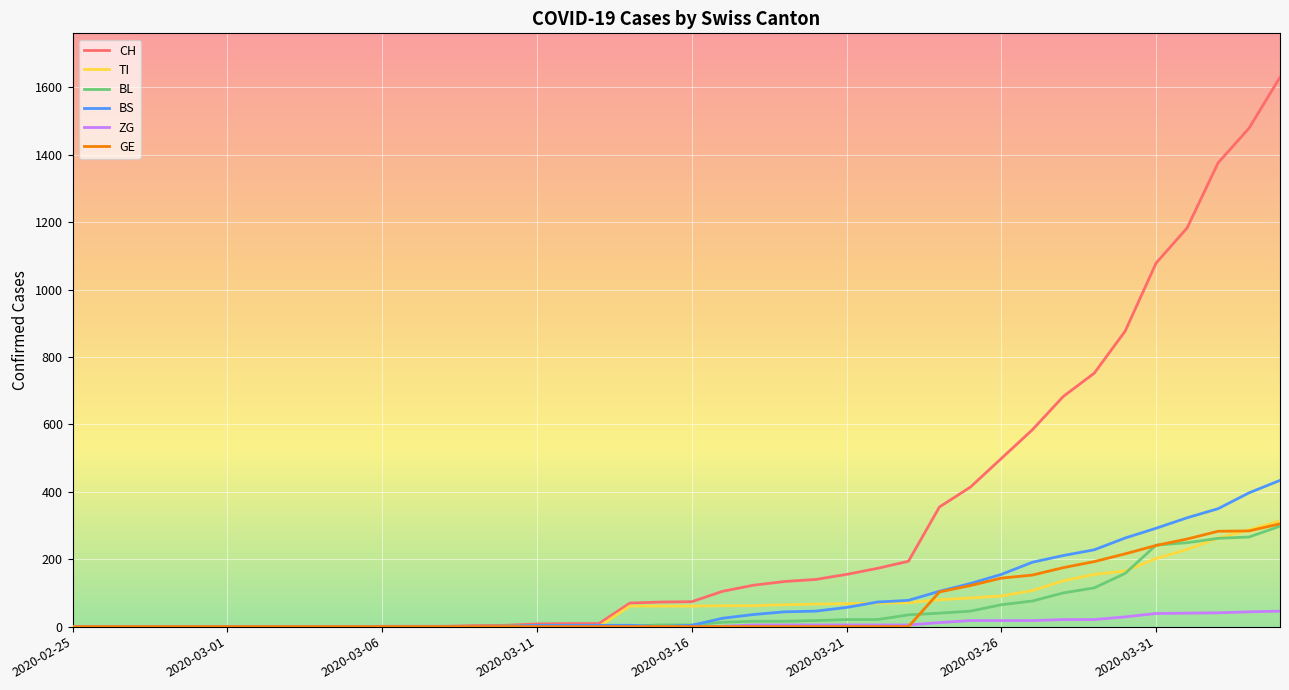

Which series has the largest total across all categories?

CH